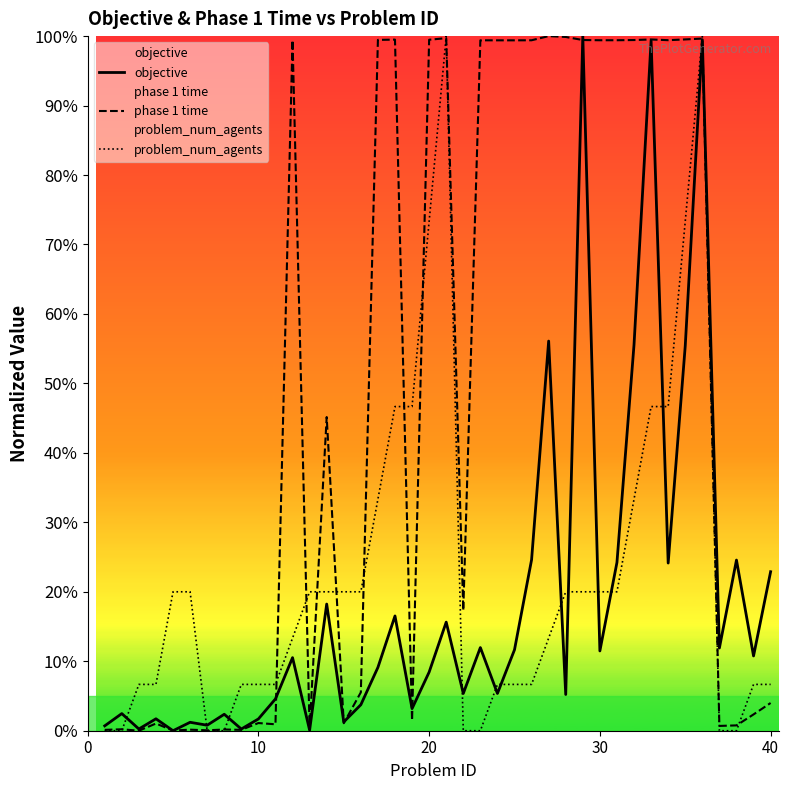

What is the maximum value shown in the chart?

100.0